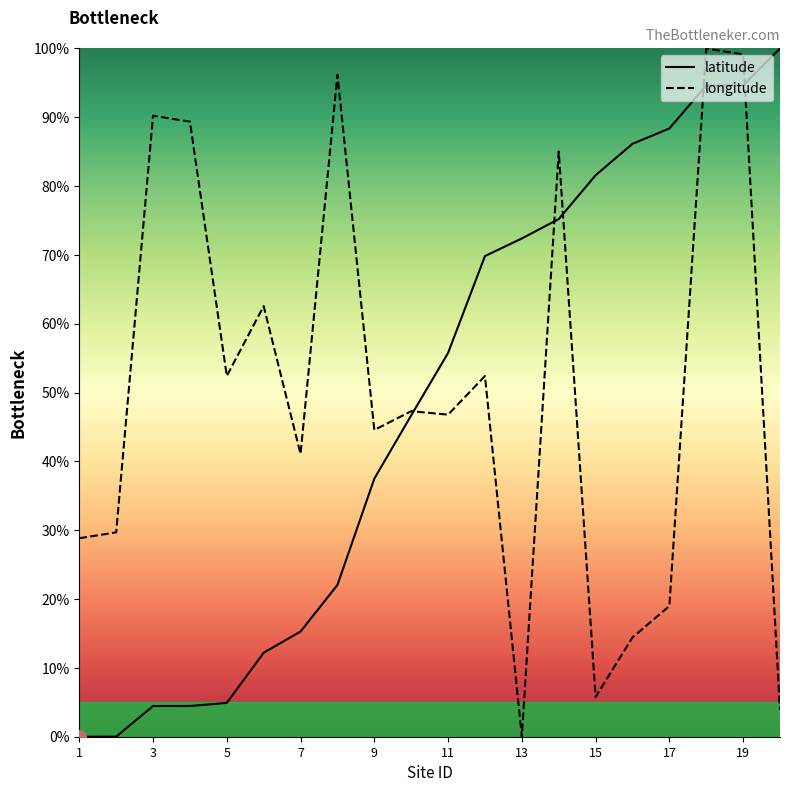

What is the total value across all series at 5?

57.3